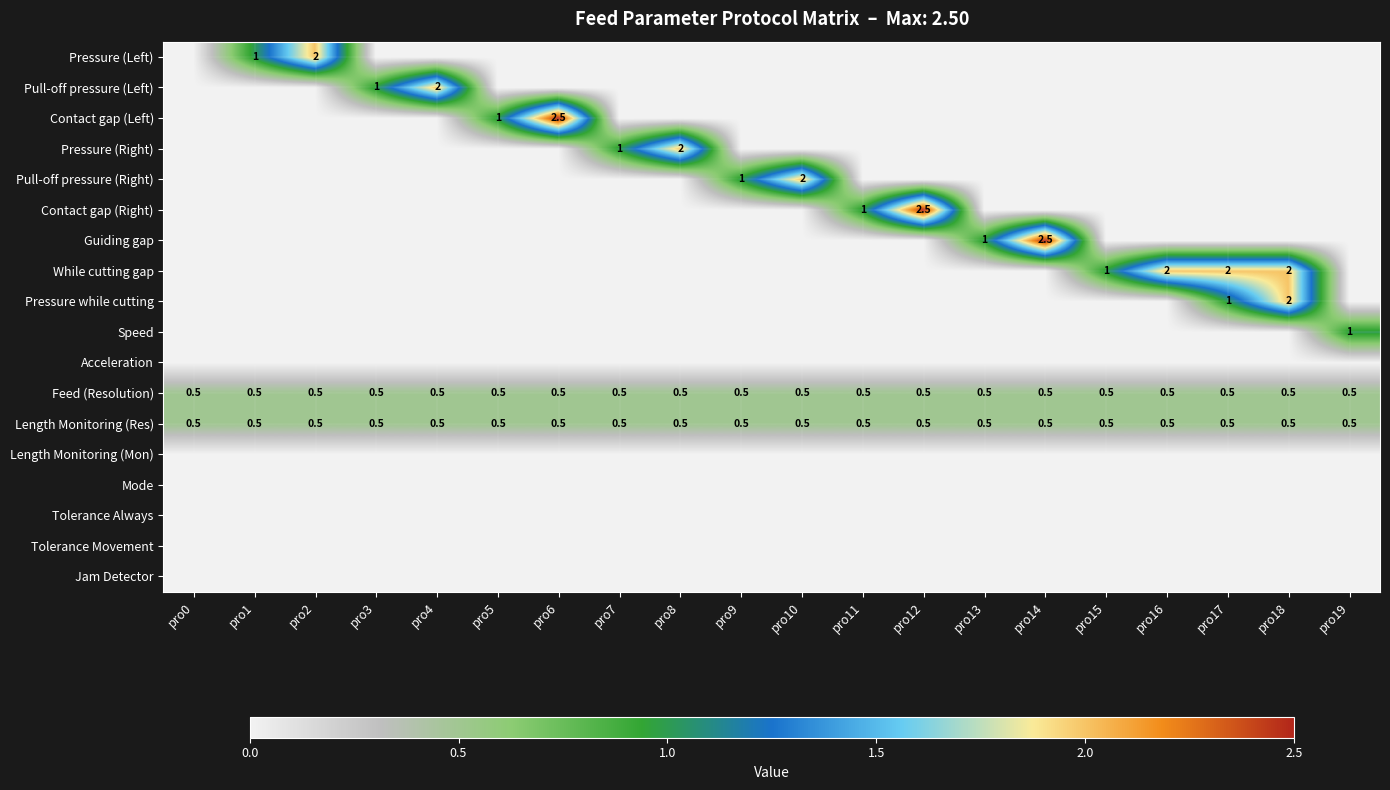

What is the lowest value of the Length Monitoring (Res) series?

0.5